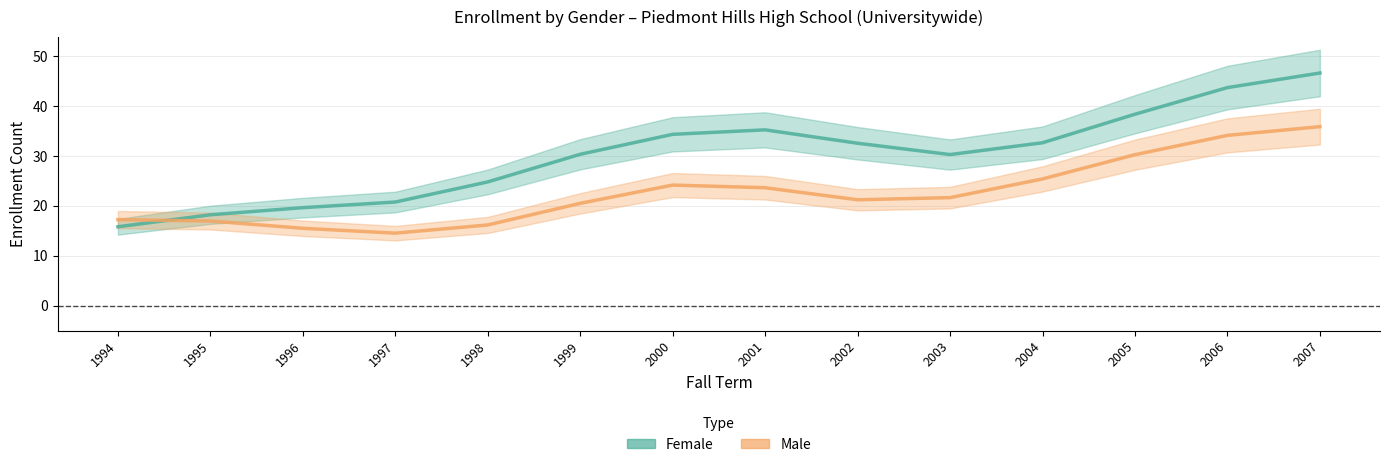

At which category is the sum across all series the highest?

2007